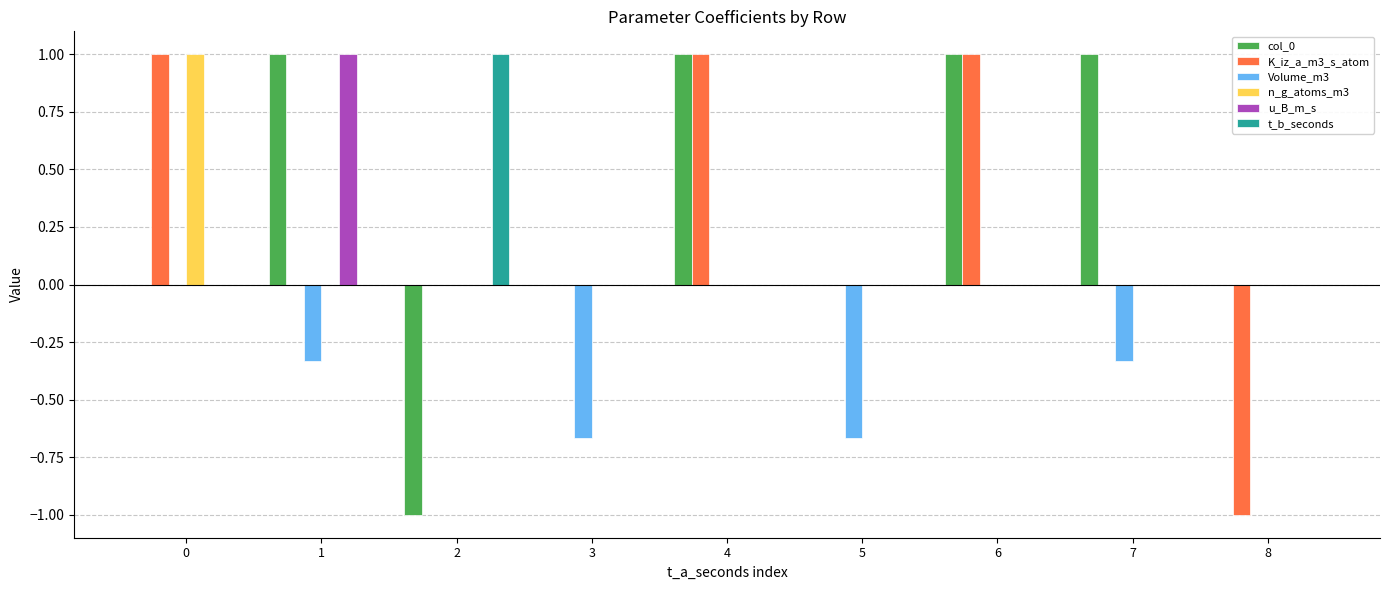

How many groups of bars are there?

9